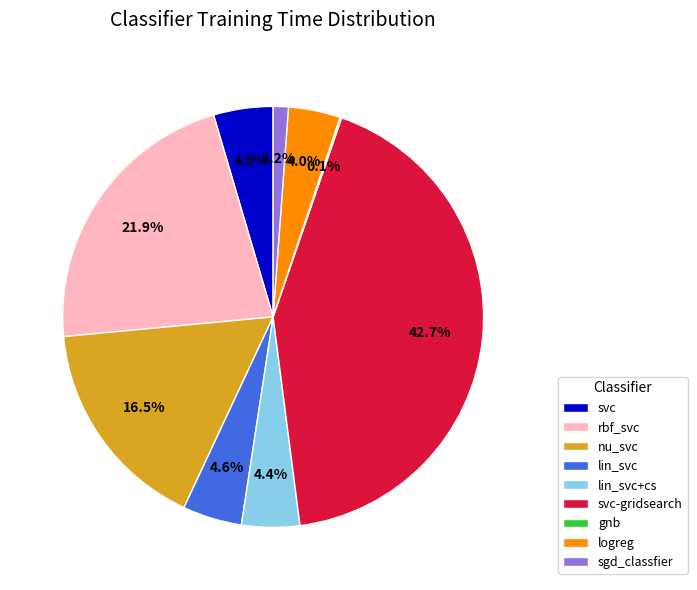

Which has a higher value, svc-gridsearch or svc?

svc-gridsearch